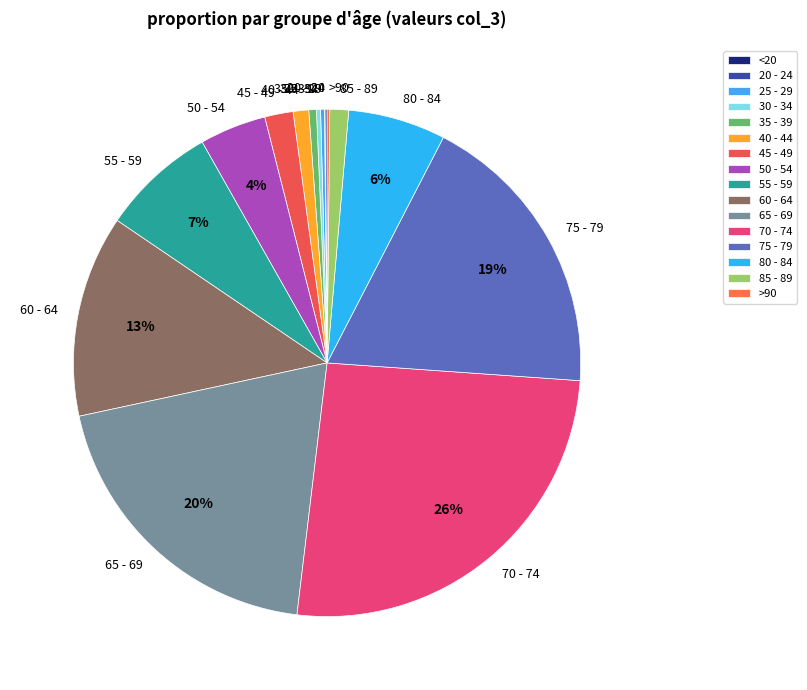

Do 65 - 69 and 50 - 54 together represent more than half of the pie?

No